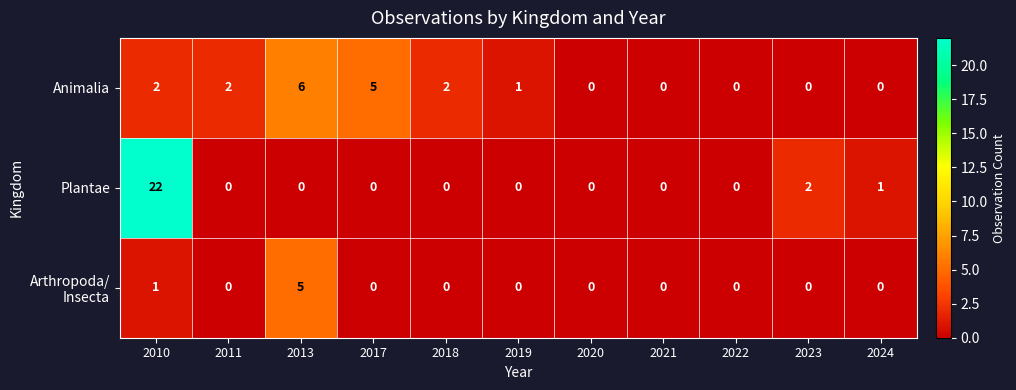

True or false: Plantae has a value of 2 at 2023.

True